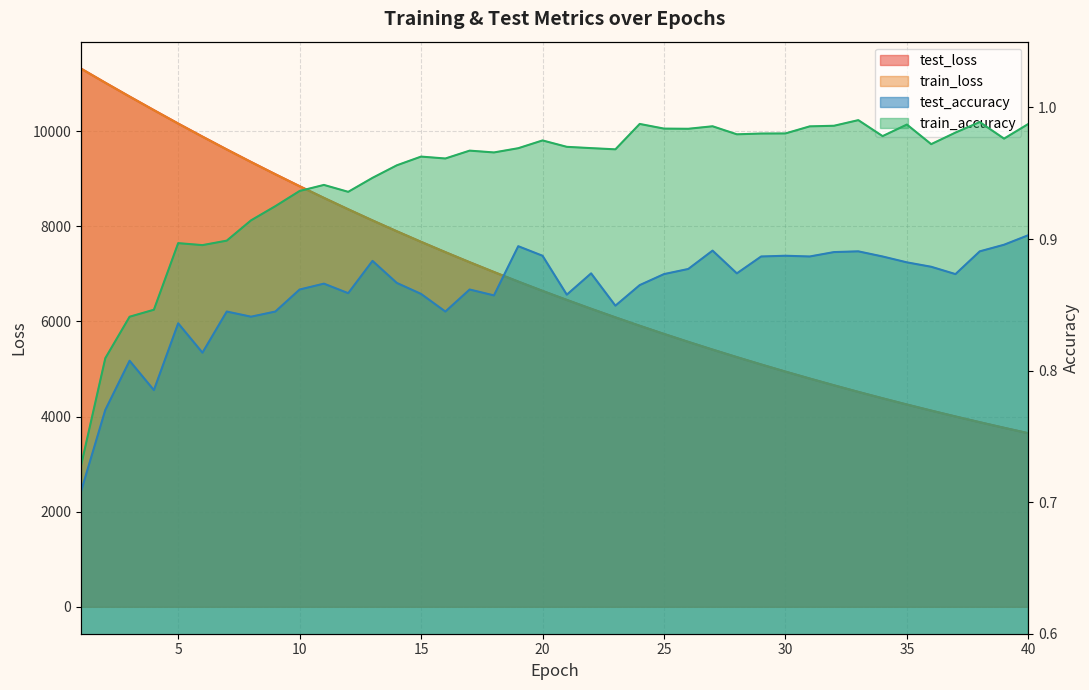

At which category does the chart reach its peak across all series?

1